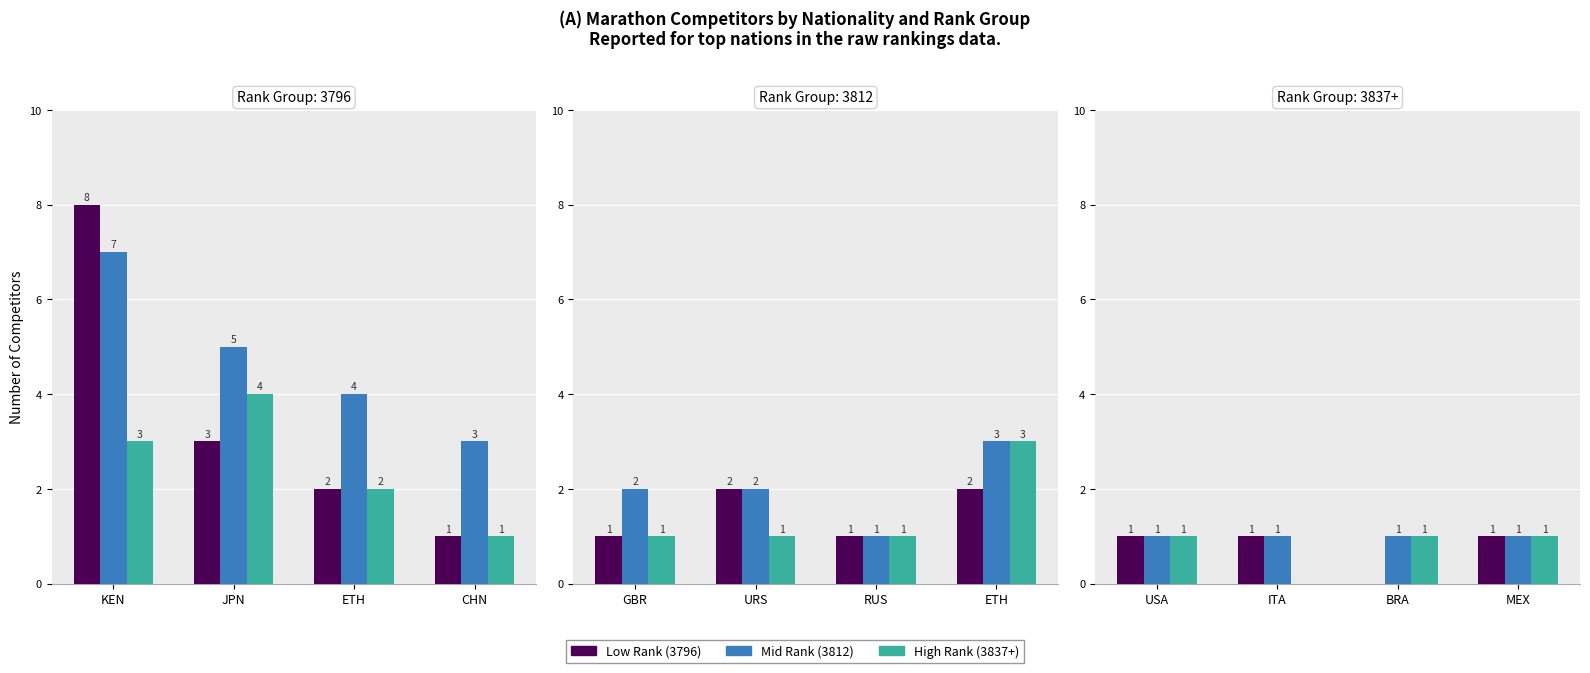

Which category has the highest value in the Mid Rank (3812) series?

USA